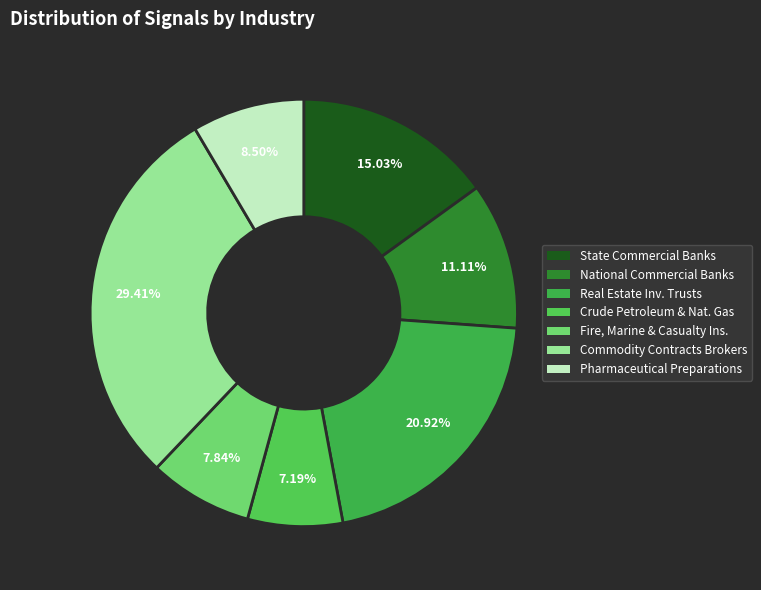

How many slices are in this pie chart?

7